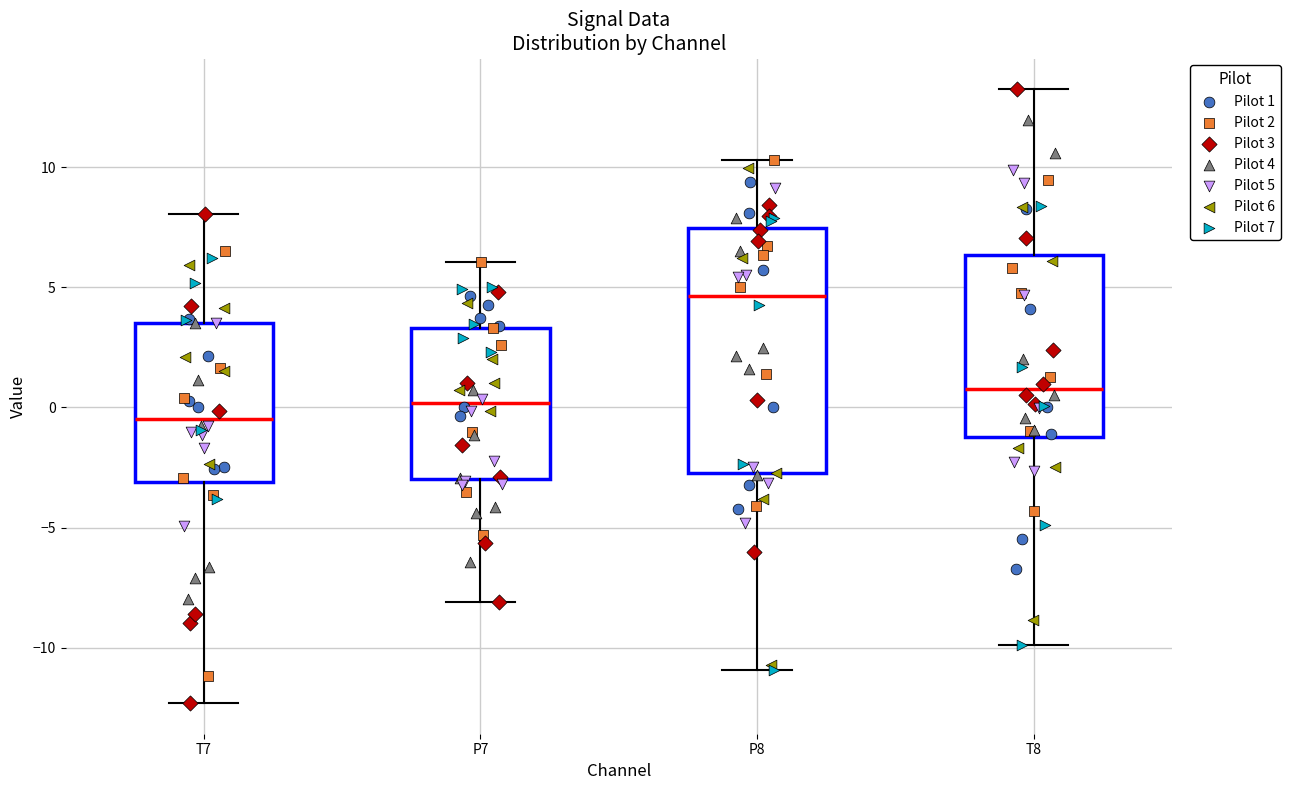

Reading left to right, read every box against the y-axis: the position of its median line, the range the box covers, and the ends of its whiskers. The values are not printed on the chart, so give them approximately, as read against the axis.

T7: median -0.5, box -3.0 to 3.5, whiskers -12.5 to 8.0
P7: median 0.0, box -3.0 to 3.5, whiskers -8.0 to 6.0
P8: median 4.5, box -2.5 to 7.5, whiskers -11.0 to 10.5
T8: median 1.0, box -1.0 to 6.5, whiskers -10.0 to 13.0